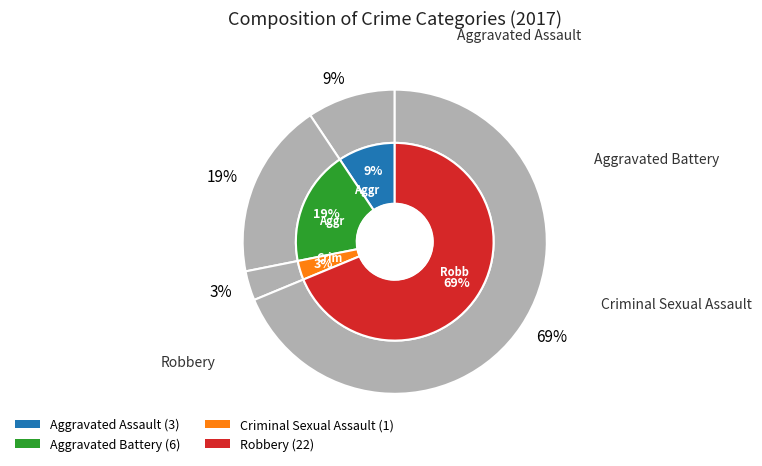

Is Robbery the majority of the pie?

Yes